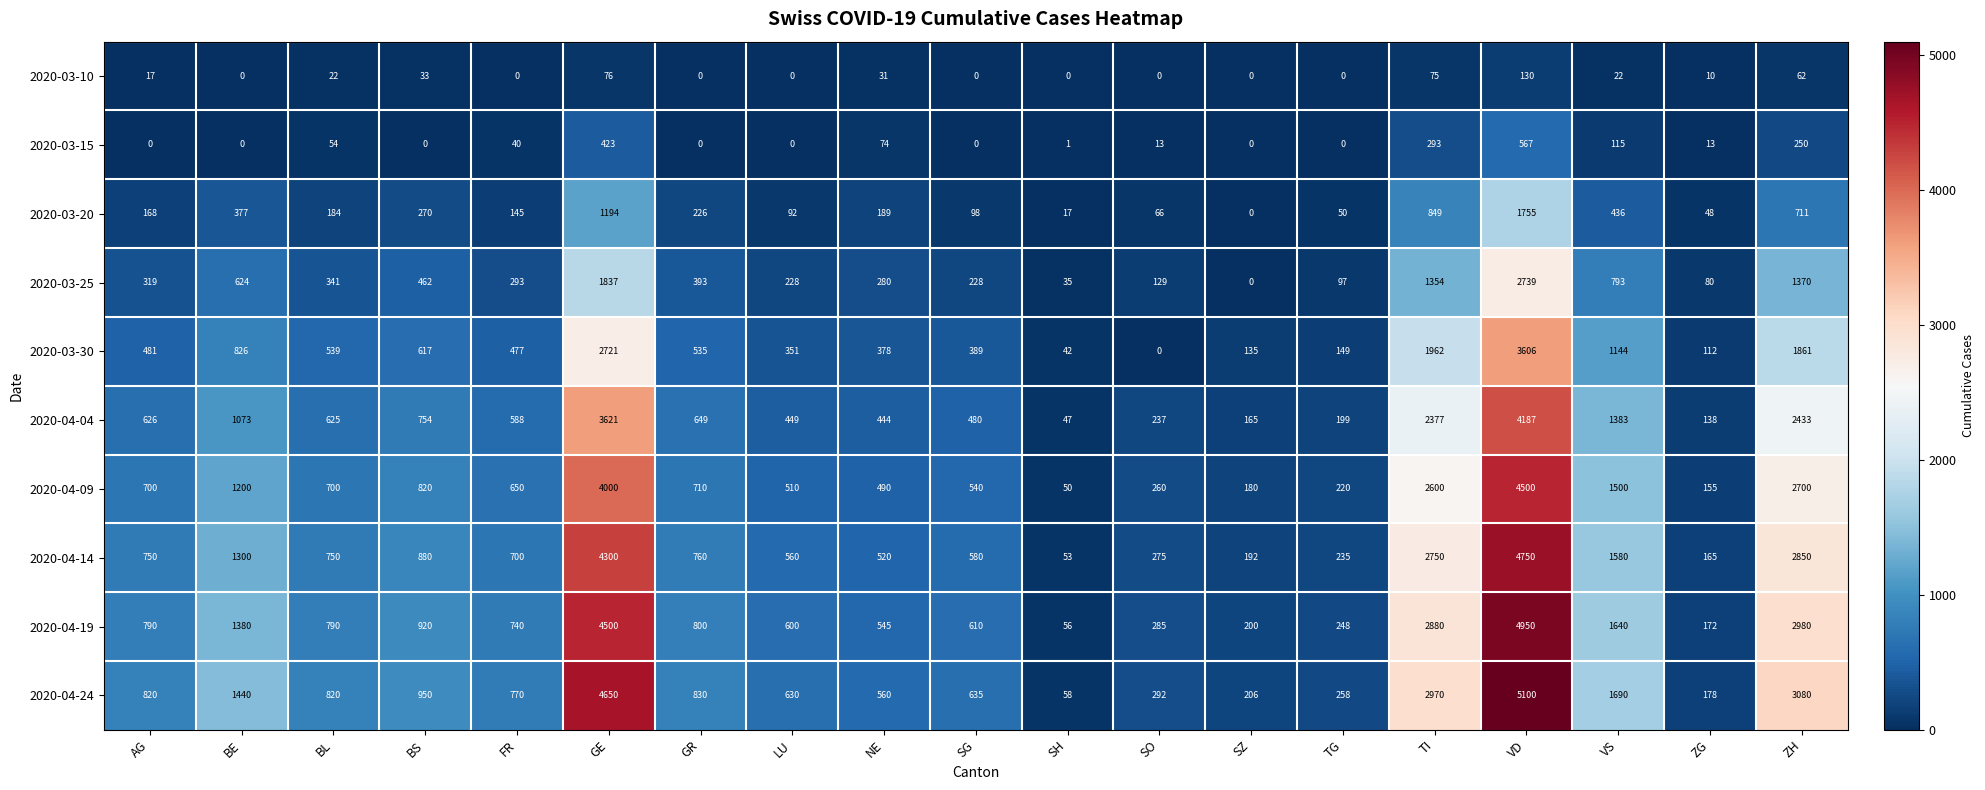

The 2020-03-10 series shows 39 at VS. True or false?

False